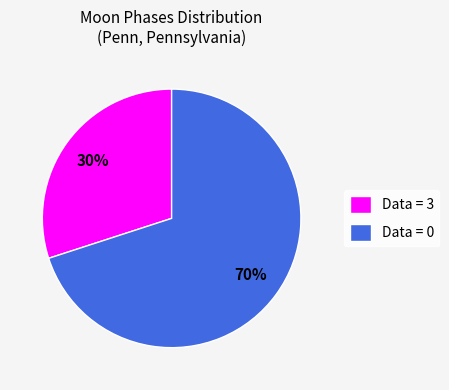

Which category has the smallest portion of the pie?

Data = 3